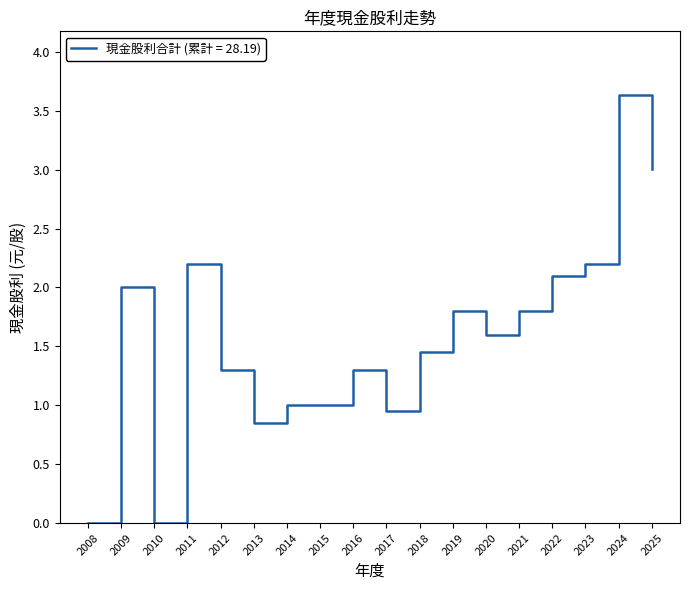

The chart shows a value of 0.6 at 2014. True or false?

False